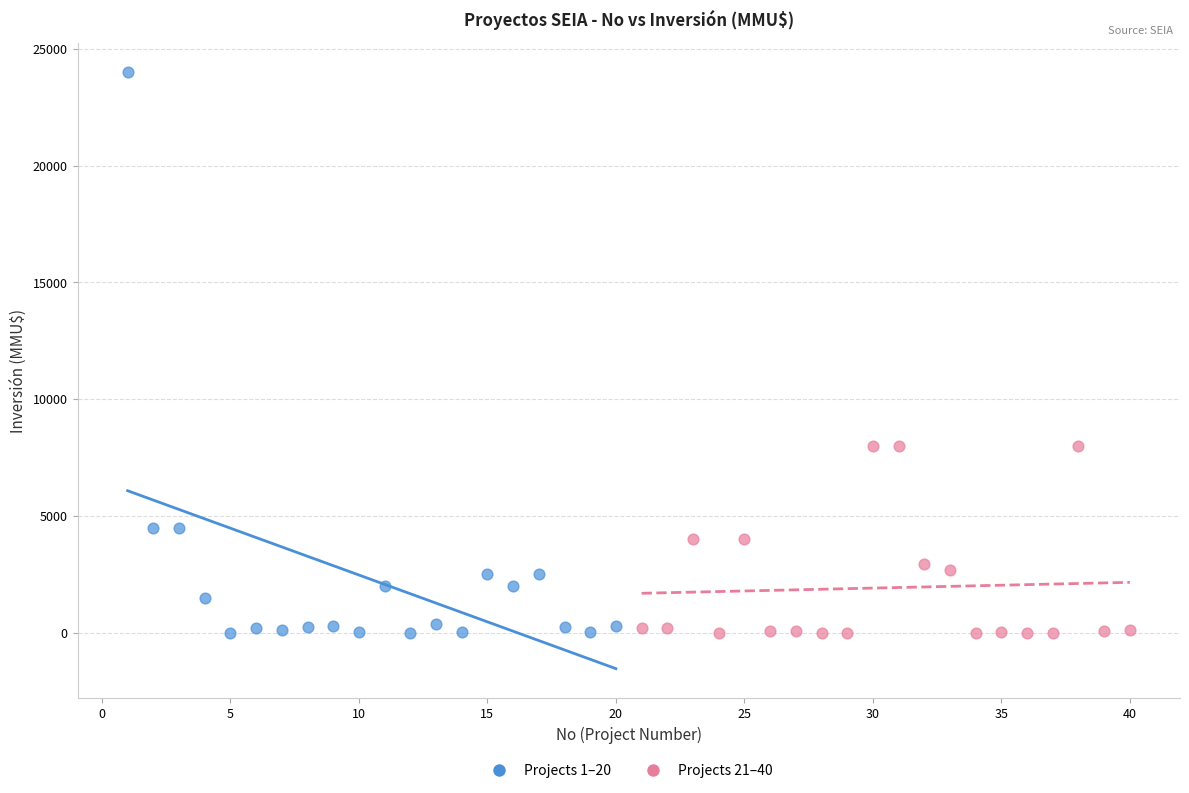

Which series has the widest spread of Y values?

Projects 1–20